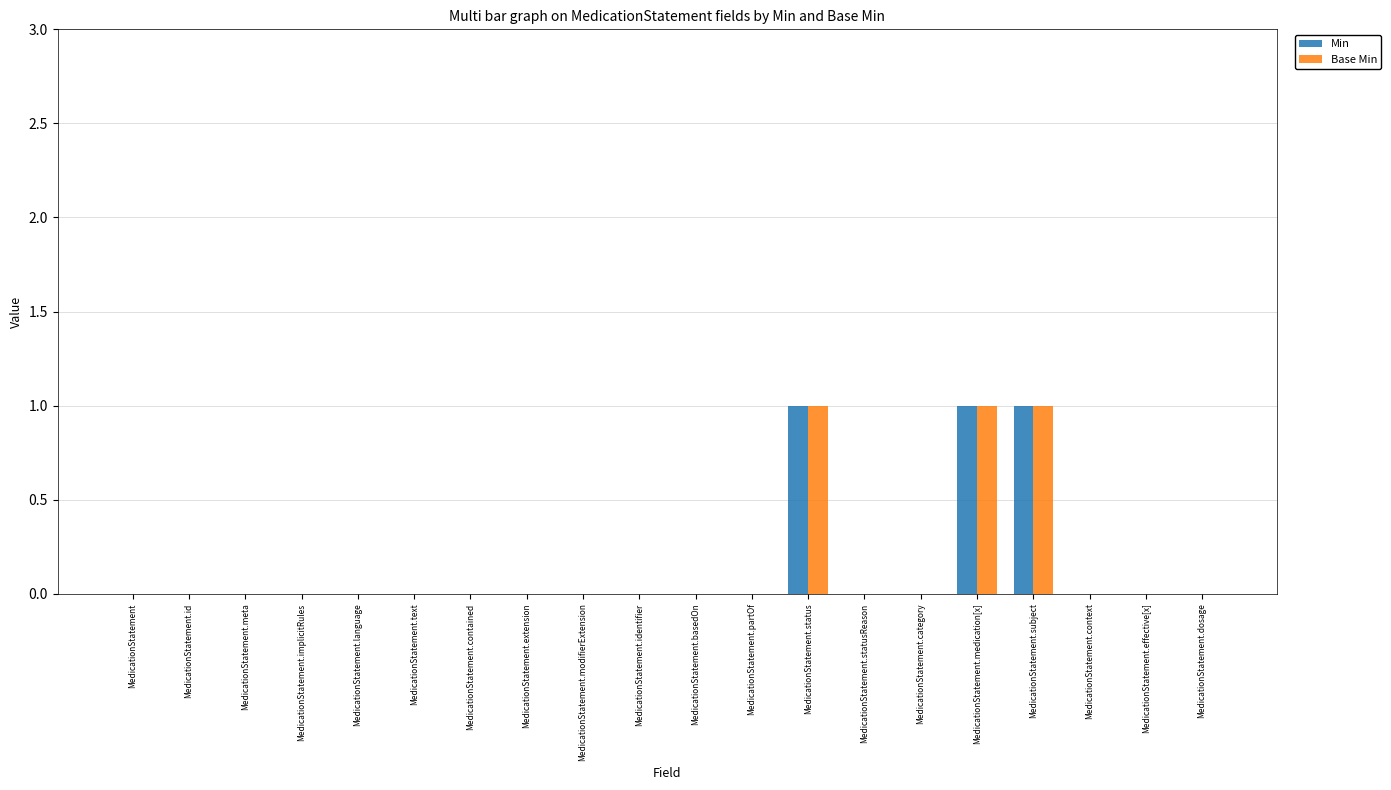

What is the sum of all Min values?

3